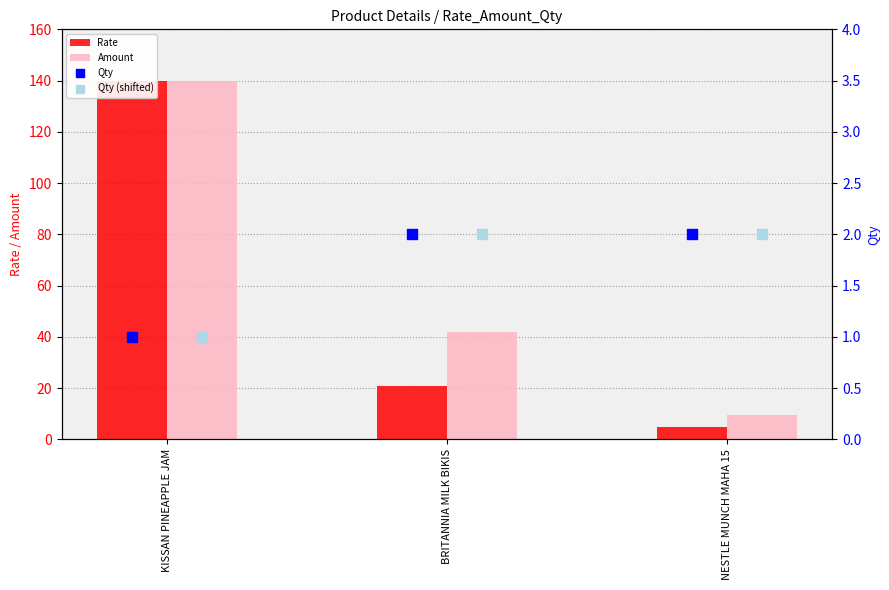

Which series reaches the minimum Y coordinate?

Qty